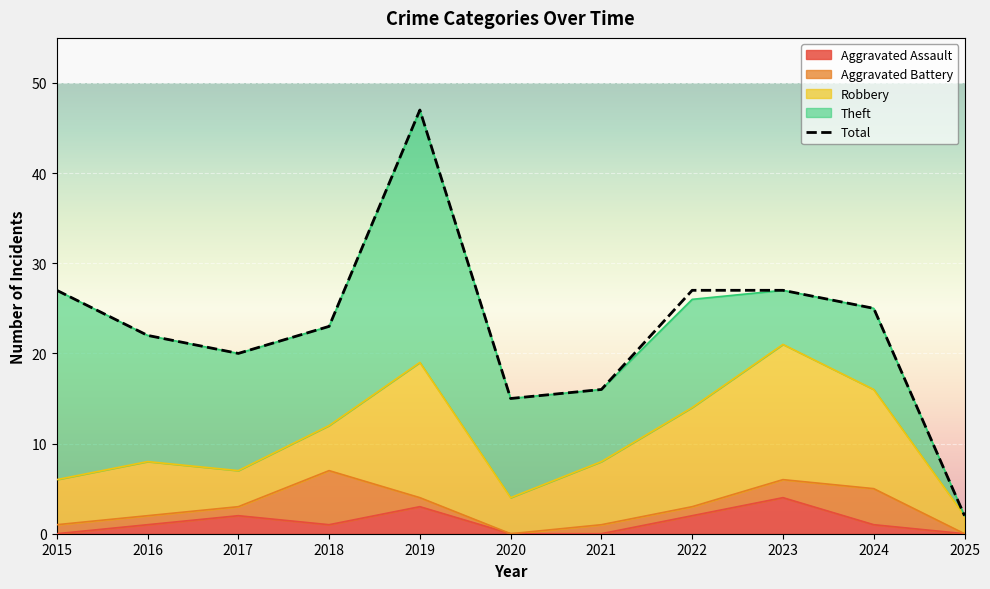

Reading left to right, what are all the values shown in this chart?

Aggravated Assault: 2015=0	2016=1	2017=2	2018=1	2019=3	2020=0	2021=0	2022=2	2023=4	2024=1	2025=0
Aggravated Battery: 2015=1	2016=1	2017=1	2018=6	2019=1	2020=0	2021=1	2022=1	2023=2	2024=4	2025=0
Robbery: 2015=5	2016=6	2017=4	2018=5	2019=15	2020=4	2021=7	2022=11	2023=15	2024=11	2025=2
Theft: 2015=21	2016=14	2017=13	2018=11	2019=28	2020=11	2021=8	2022=12	2023=6	2024=9	2025=0
Total: 2015=27	2016=22	2017=20	2018=23	2019=47	2020=15	2021=16	2022=27	2023=27	2024=25	2025=2